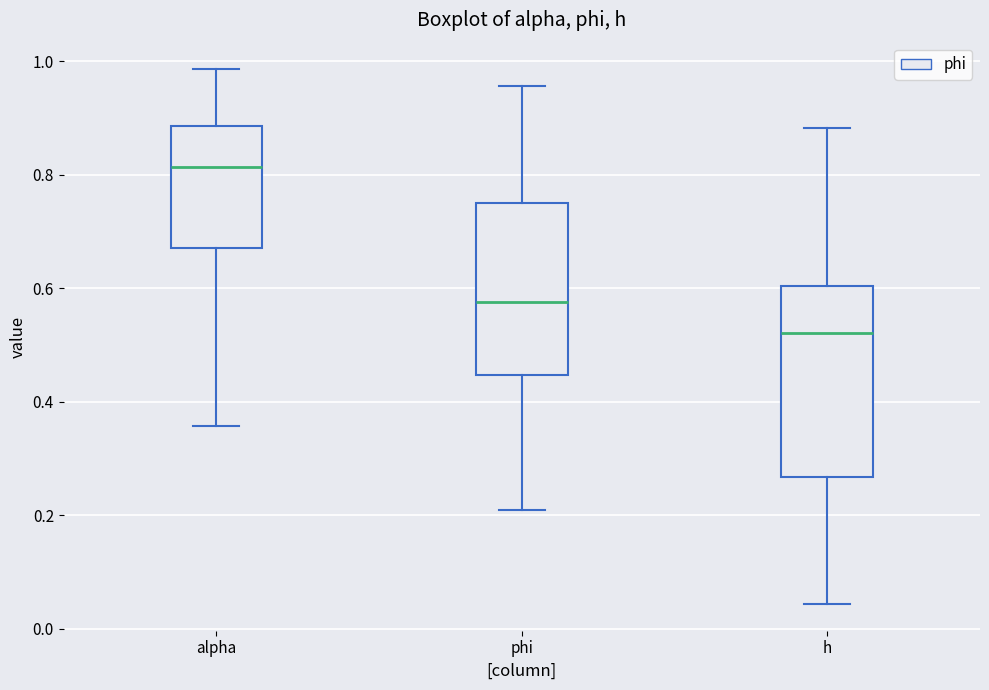

Reading left to right, read every box against the y-axis: the position of its median line, the range the box covers, and the ends of its whiskers. The values are not printed on the chart, so give them approximately, as read against the axis.

alpha: median 0.82, box 0.68 to 0.88, whiskers 0.36 to 0.98
phi: median 0.58, box 0.44 to 0.74, whiskers 0.20 to 0.96
h: median 0.52, box 0.26 to 0.60, whiskers 0.04 to 0.88